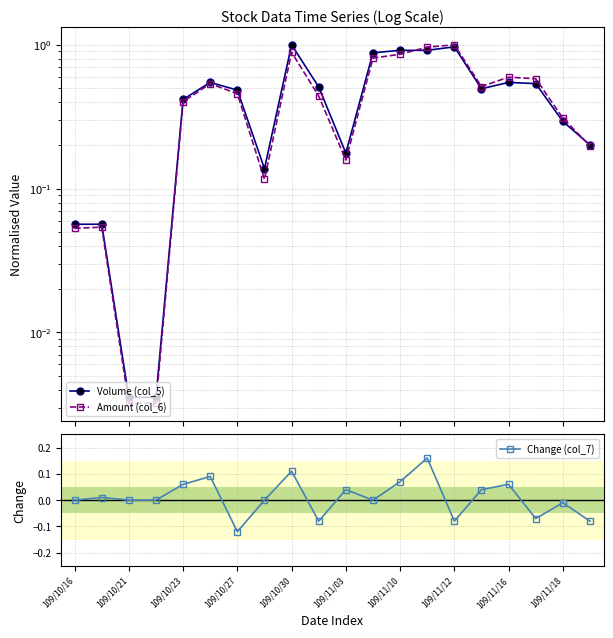

What is the value of the Volume (col_5) point at the 1st from the left?

0.1